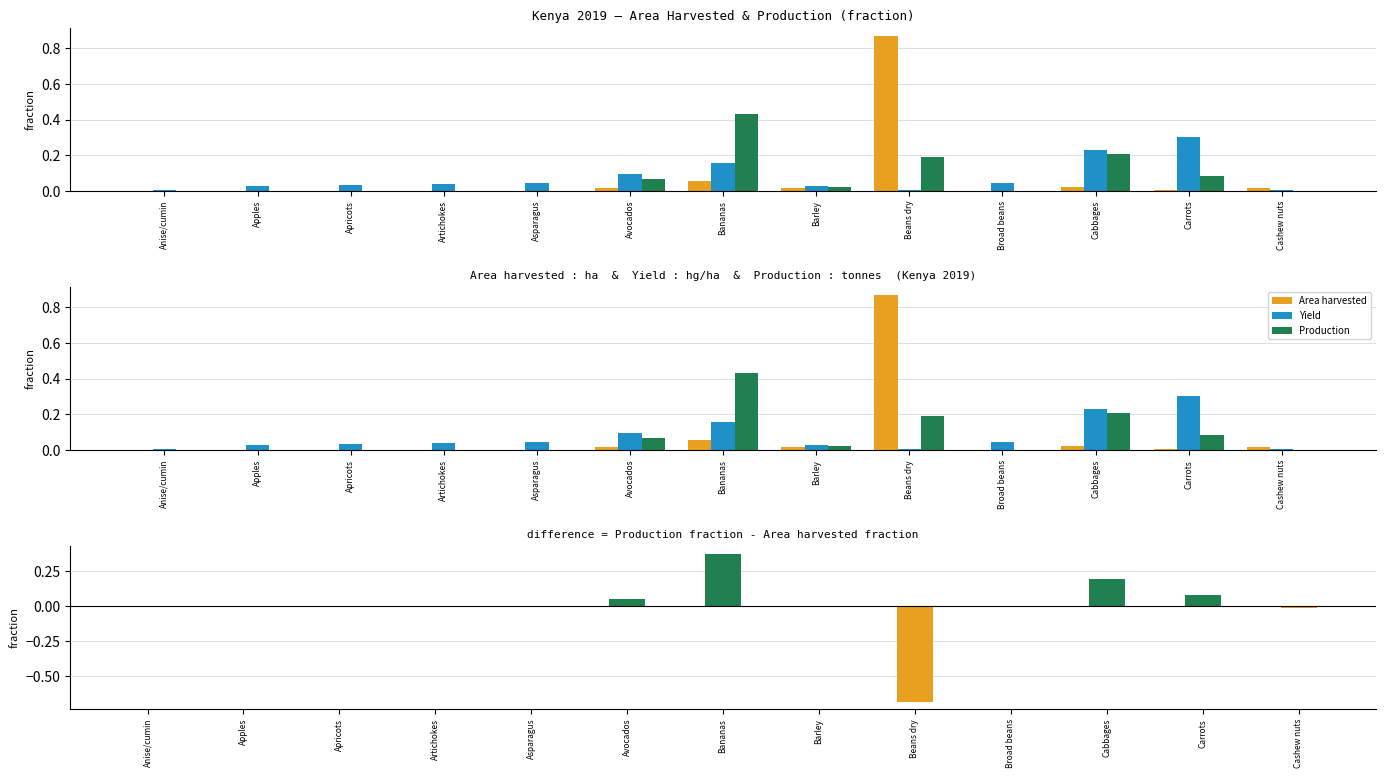

Reading left to right, extract all data points from this chart.

Area harvested: Anise/cumin=0.0	Apples=0.0	Apricots=0.0	Artichokes=0.0	Asparagus=0.0	Avocados=0.0	Bananas=0.1	Barley=0.0	Beans dry=0.9	Broad beans=0.0	Cabbages=0.0	Carrots=0.0	Cashew nuts=0.0
Yield: Anise/cumin=0.0	Apples=0.0	Apricots=0.0	Artichokes=0.0	Asparagus=0.0	Avocados=0.1	Bananas=0.2	Barley=0.0	Beans dry=0.0	Broad beans=0.0	Cabbages=0.2	Carrots=0.3	Cashew nuts=0.0
Production: Anise/cumin=0.0	Apples=0.0	Apricots=0.0	Artichokes=0.0	Asparagus=0.0	Avocados=0.1	Bananas=0.4	Barley=0.0	Beans dry=0.2	Broad beans=0.0	Cabbages=0.2	Carrots=0.1	Cashew nuts=0.0
Production - Area harvested (fraction diff): Anise/cumin=-0.0	Apples=0.0	Apricots=0.0	Artichokes=0.0	Asparagus=0.0	Avocados=0.1	Bananas=0.4	Barley=0.0	Beans dry=-0.7	Broad beans=0.0	Cabbages=0.2	Carrots=0.1	Cashew nuts=-0.0